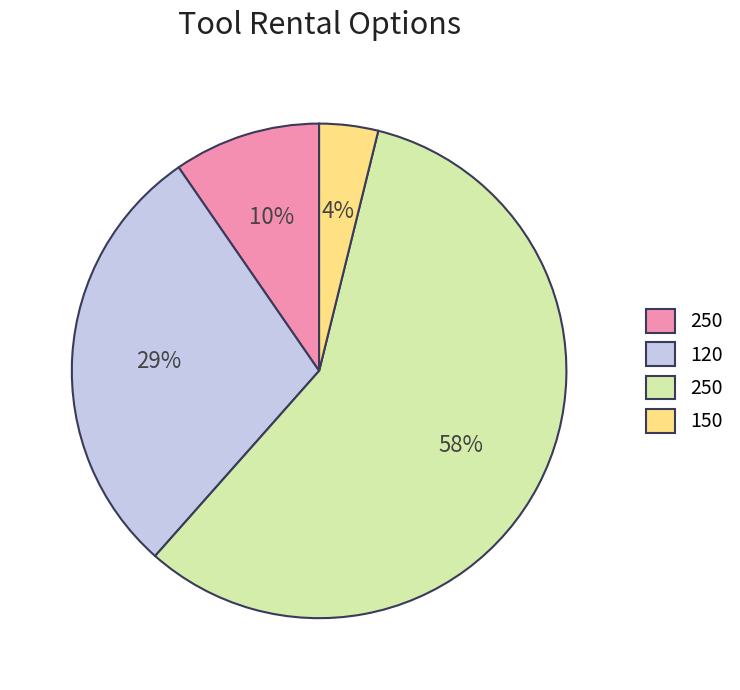

To the nearest percent, what is the average slice percentage?

25%